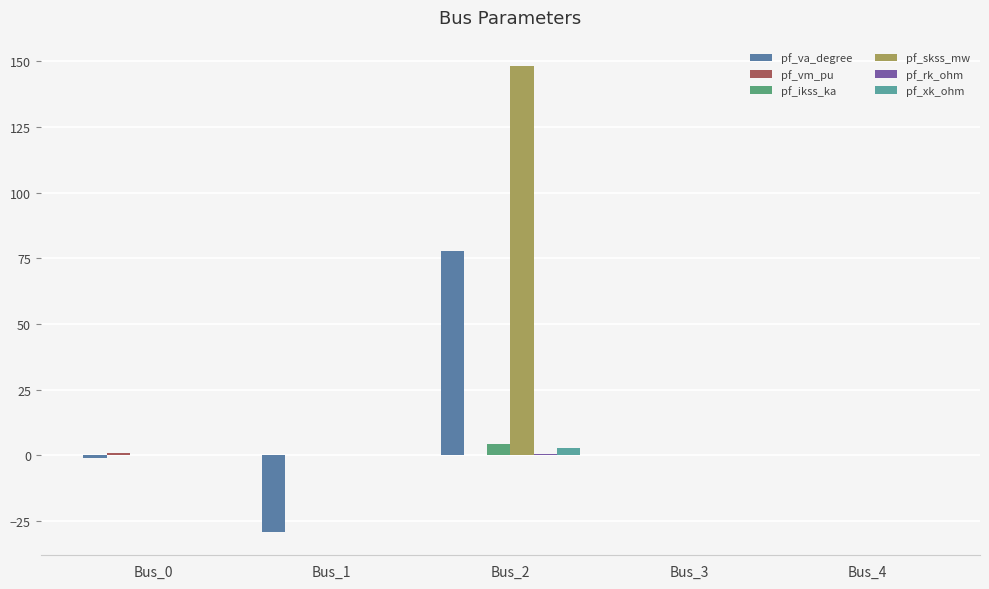

Which series has the largest range (max minus min)?

pf_skss_mw